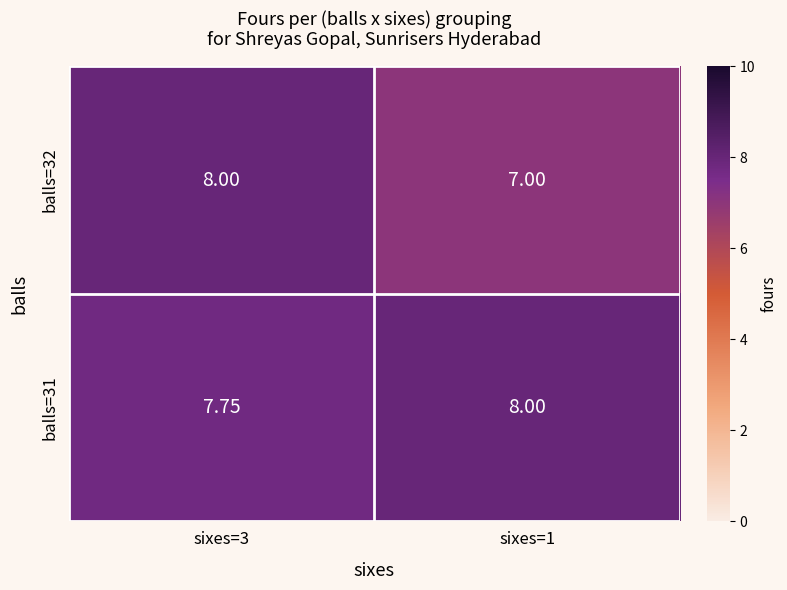

Is the value of balls=32 at sixes=1 greater than the value of balls=31 at sixes=1?

No